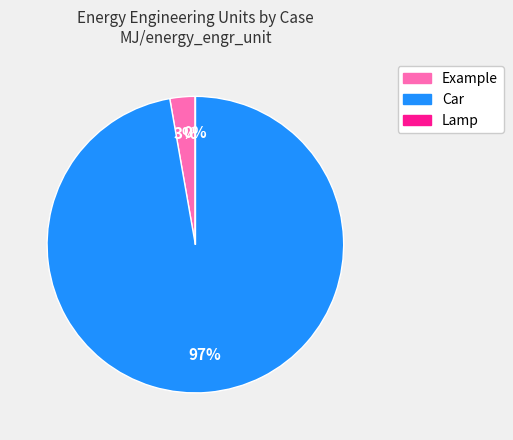

The Car slice represents 86% of the pie. True or false?

False